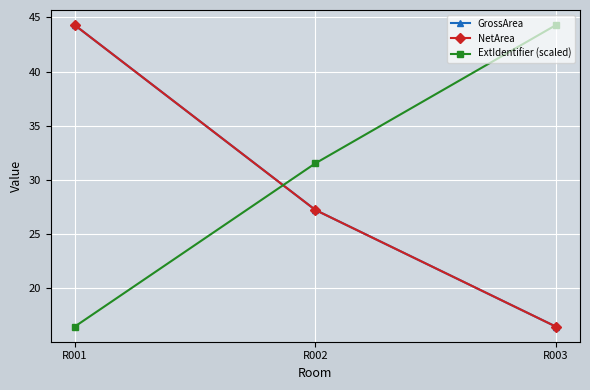

True or false: NetArea has a value of 3.9 at R003.

False